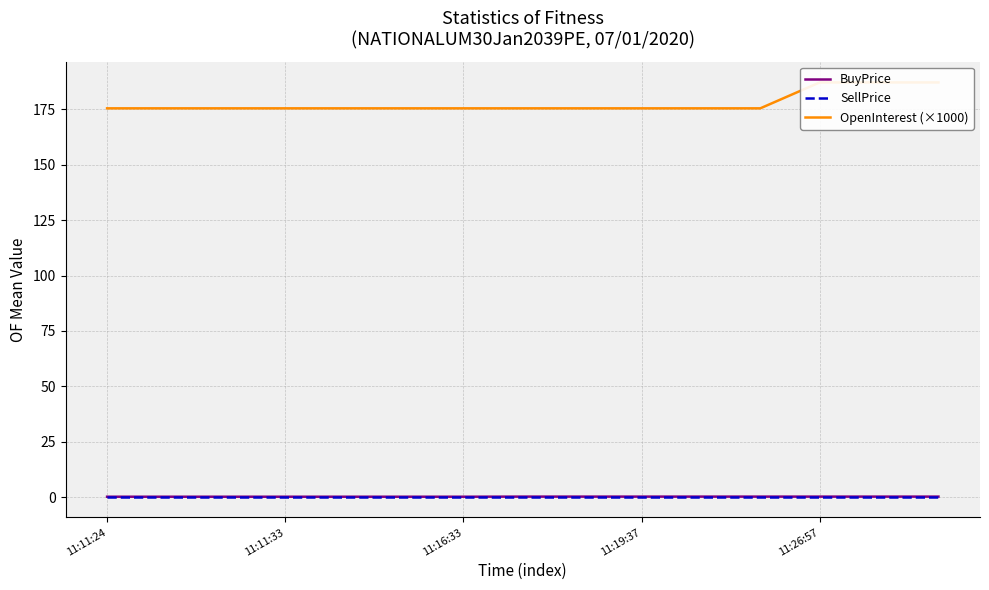

How many lines are shown in the chart?

3